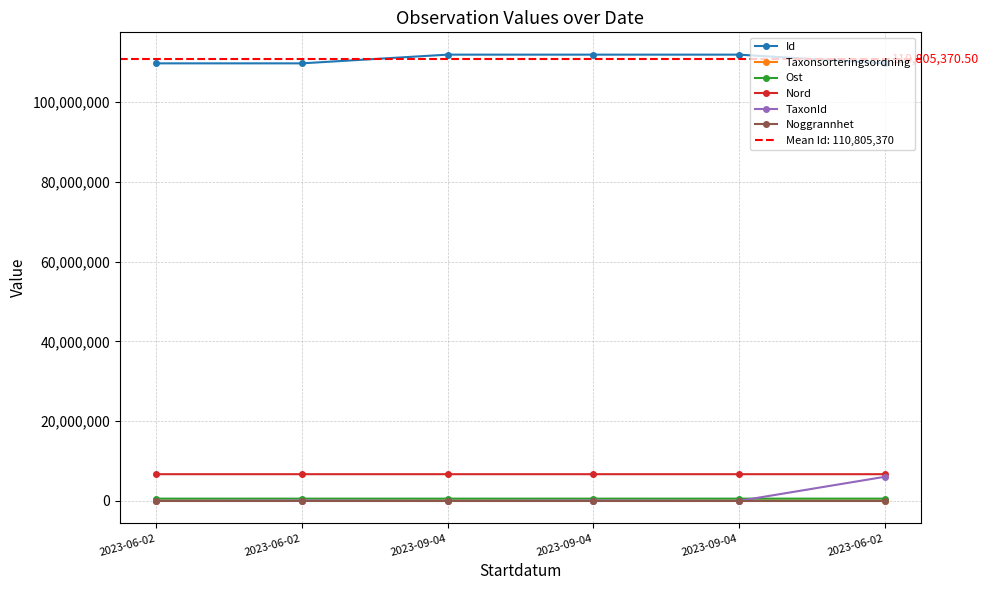

Reading right to left, extract all data points from this chart.

Id: 2023-06-02=109714023.0	2023-09-04=111896686.0	2023-09-04=111896603.0	2023-09-04=111896689.0	2023-06-02=109714031.0	2023-06-02=109714191.0
Taxonsorteringsordning: 2023-06-02=89924.0	2023-09-04=89100.0	2023-09-04=56575.0	2023-09-04=90821.0	2023-06-02=56540.0	2023-06-02=89356.0
Ost: 2023-06-02=575783.0	2023-09-04=575755.0	2023-09-04=575827.0	2023-09-04=575759.0	2023-06-02=575738.7	2023-06-02=575745.0
Nord: 2023-06-02=6703744.0	2023-09-04=6703742.0	2023-09-04=6703782.0	2023-09-04=6703742.0	2023-06-02=6703739.6	2023-06-02=6703790.6
TaxonId: 2023-06-02=6040186.0	2023-09-04=5754.0	2023-09-04=103021.0	2023-09-04=5964.0	2023-06-02=103021.0	2023-06-02=5447.0
Noggrannhet: 2023-06-02=25.0	2023-09-04=25.0	2023-09-04=25.0	2023-09-04=25.0	2023-06-02=25.0	2023-06-02=25.0